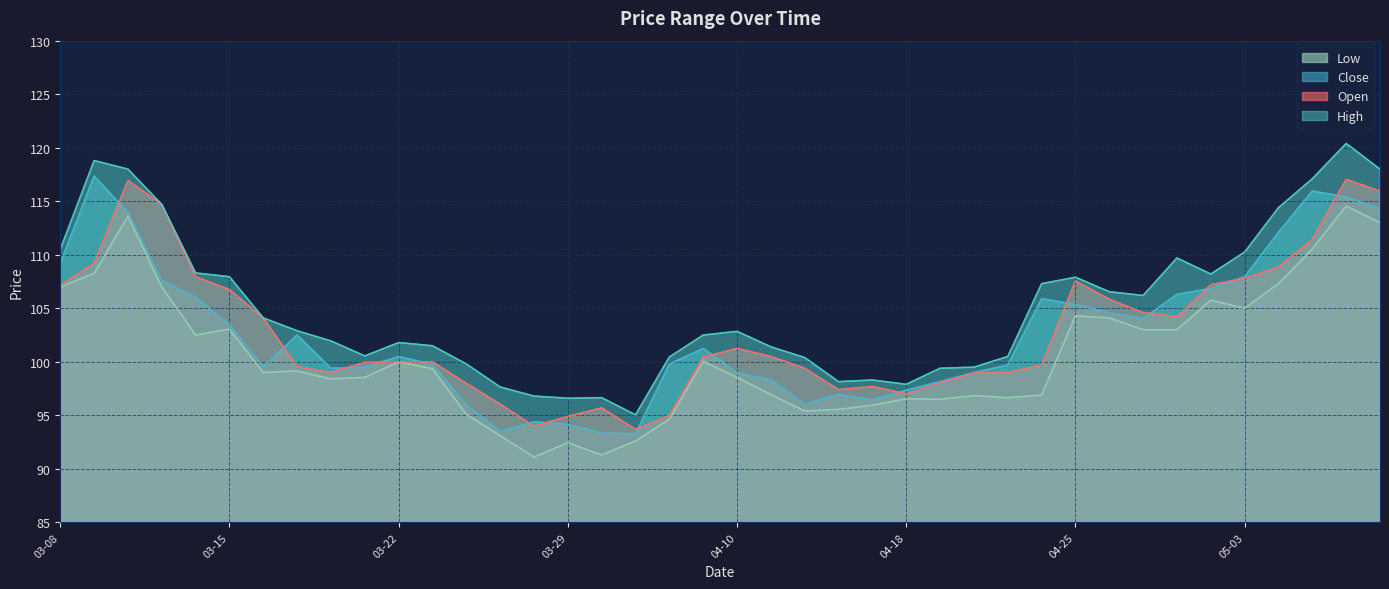

Is it true that High equals 179.6 at 2023-04-27?

False